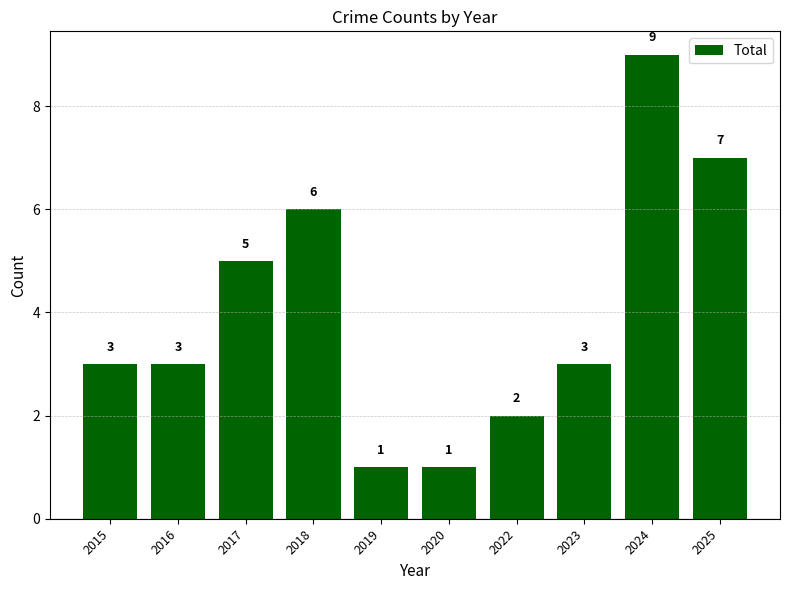

What is the difference between the maximum and minimum values?

8